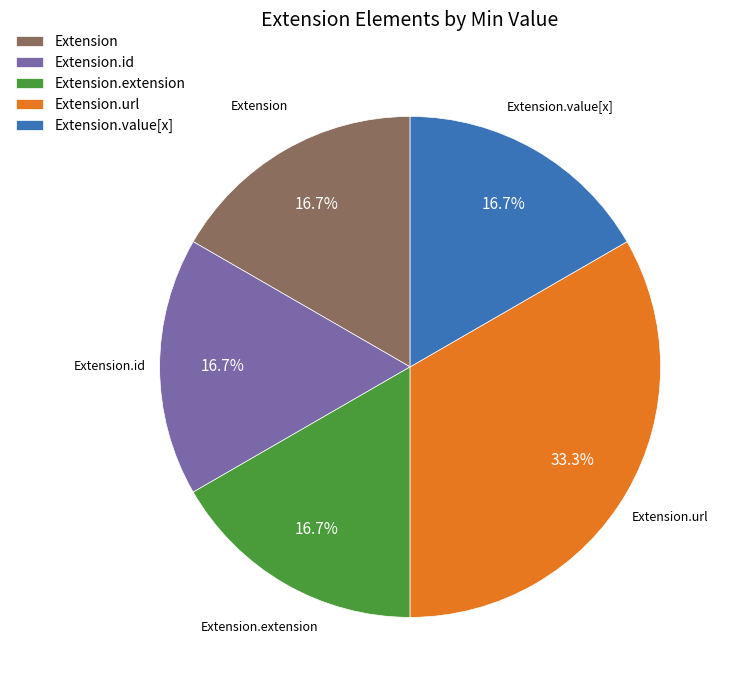

Combined, what portion of the pie is Extension.url and Extension?

50.0%